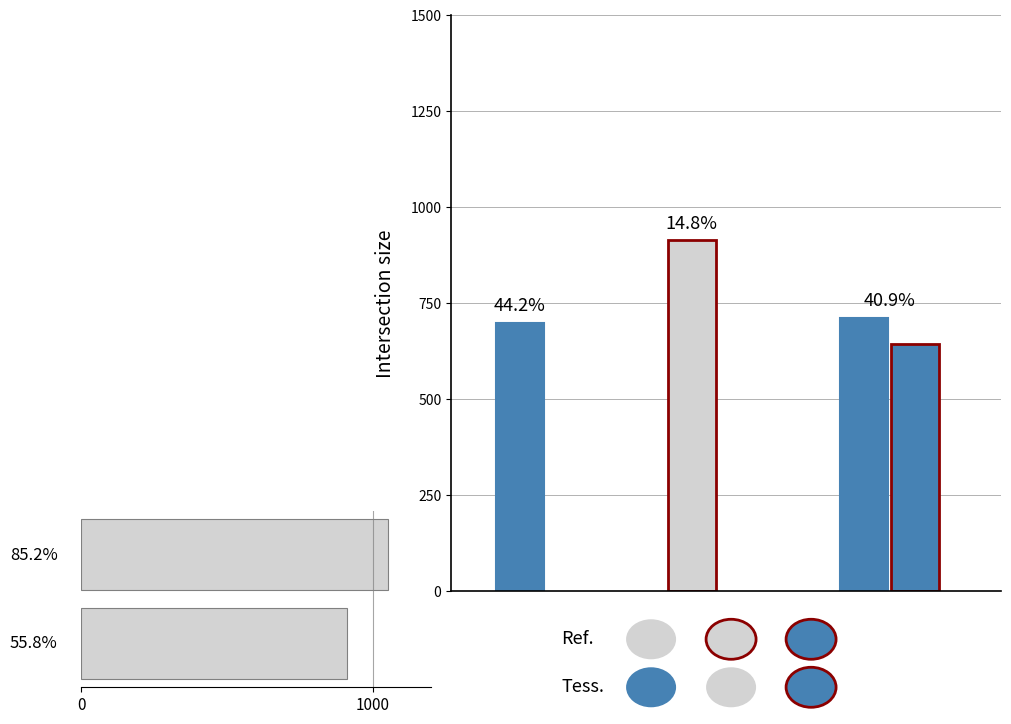

The chart shows a value of 355 at 1000. True or false?

False